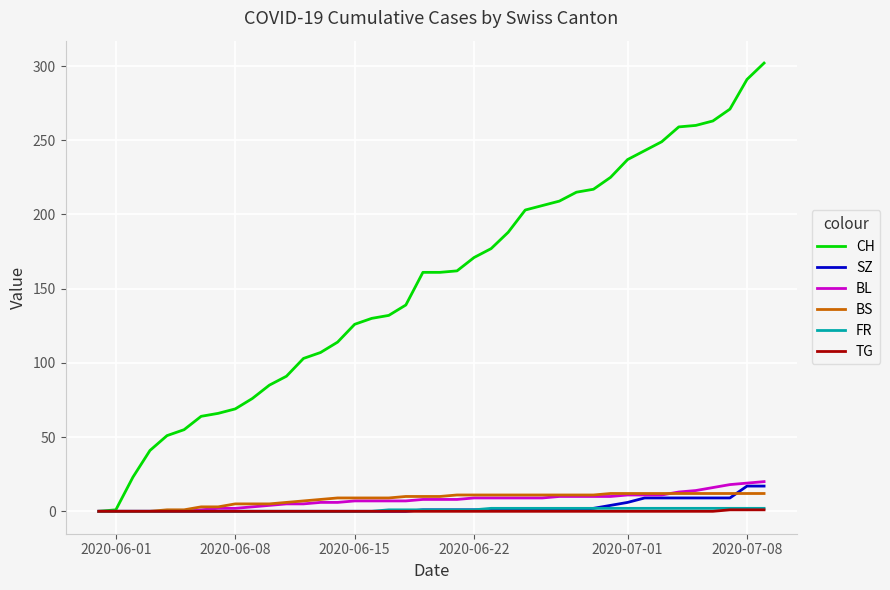

What is the greatest value displayed?

302